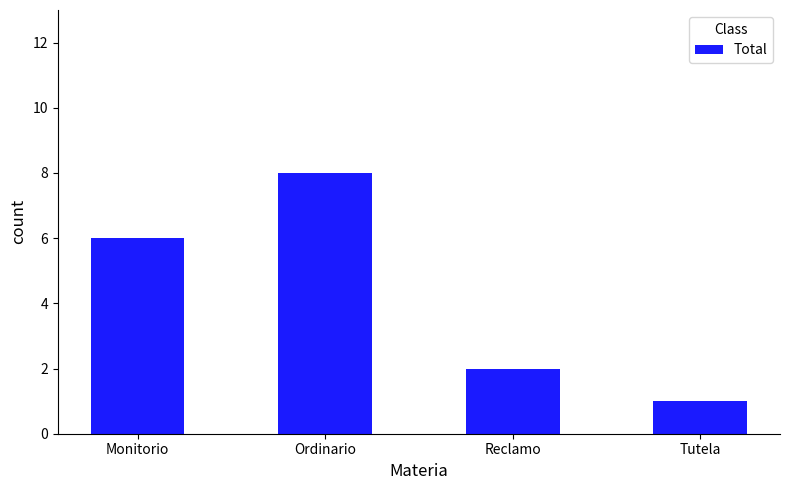

What position from the left is Tutela?

4